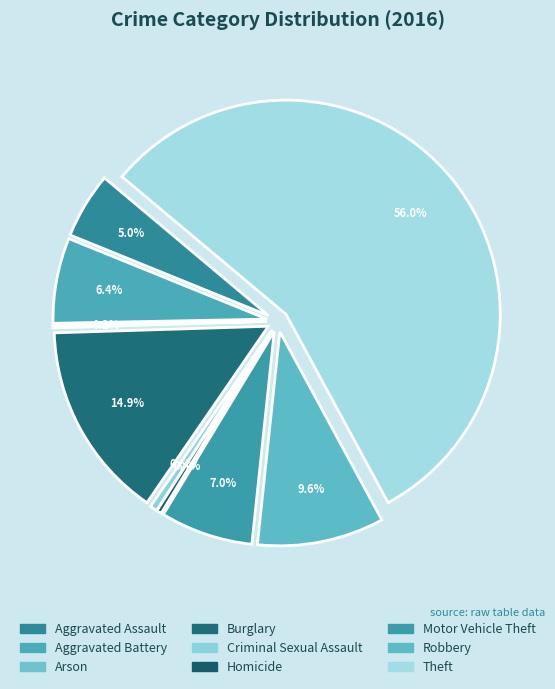

Do Burglary and Robbery together represent more than half of the pie?

No